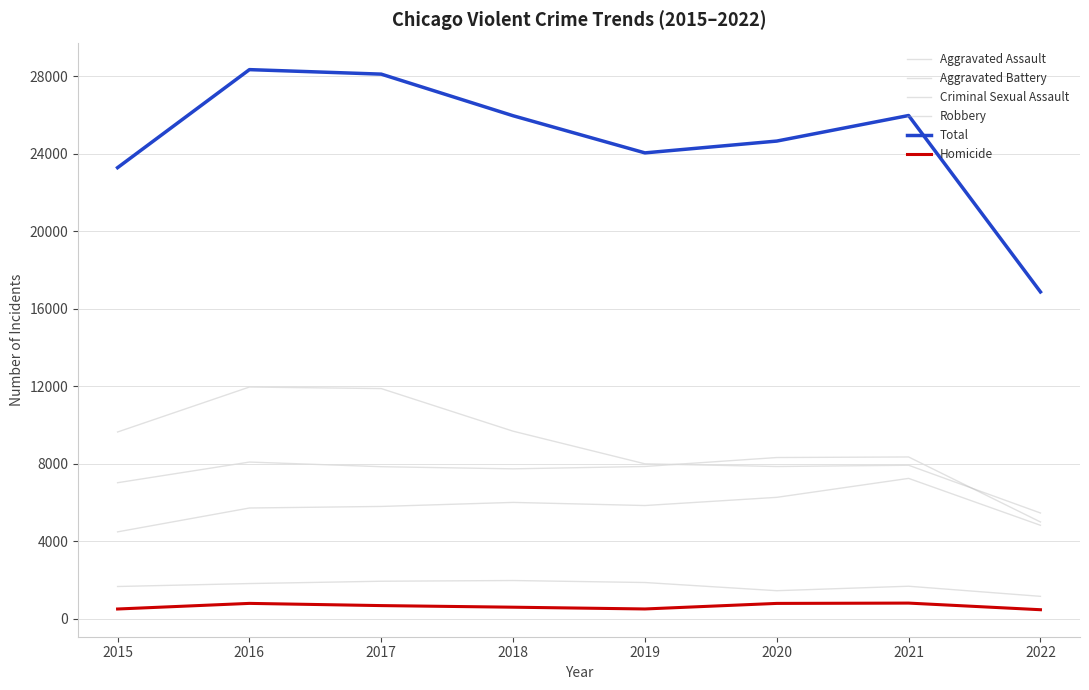

Which series has the widest spread of values?

Total